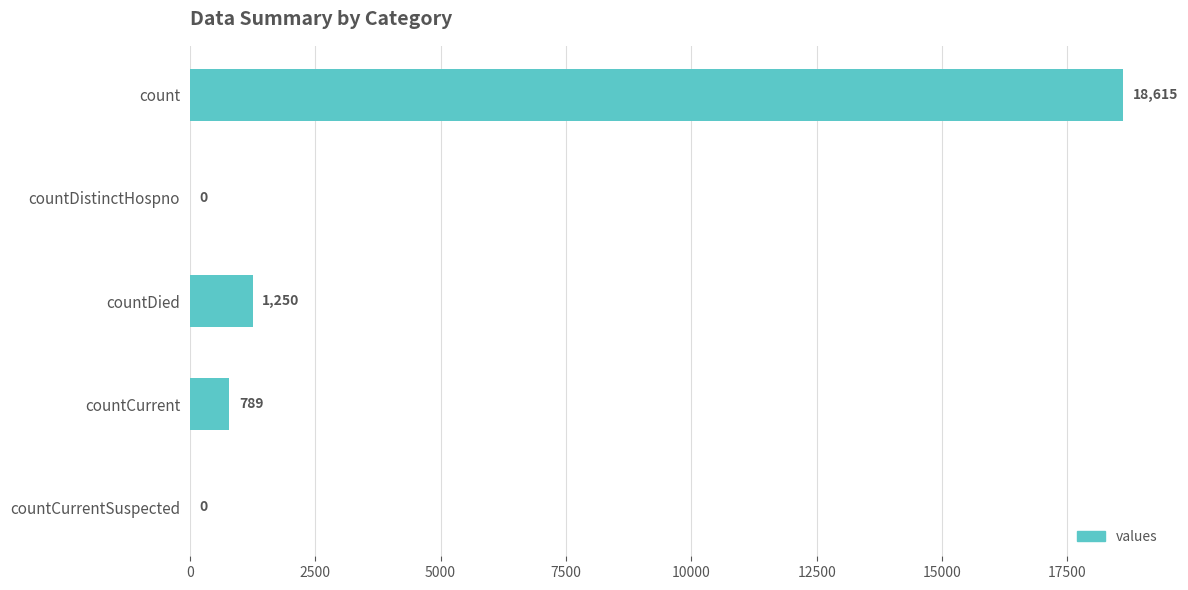

What is the change in value from count to countDied?

-17365